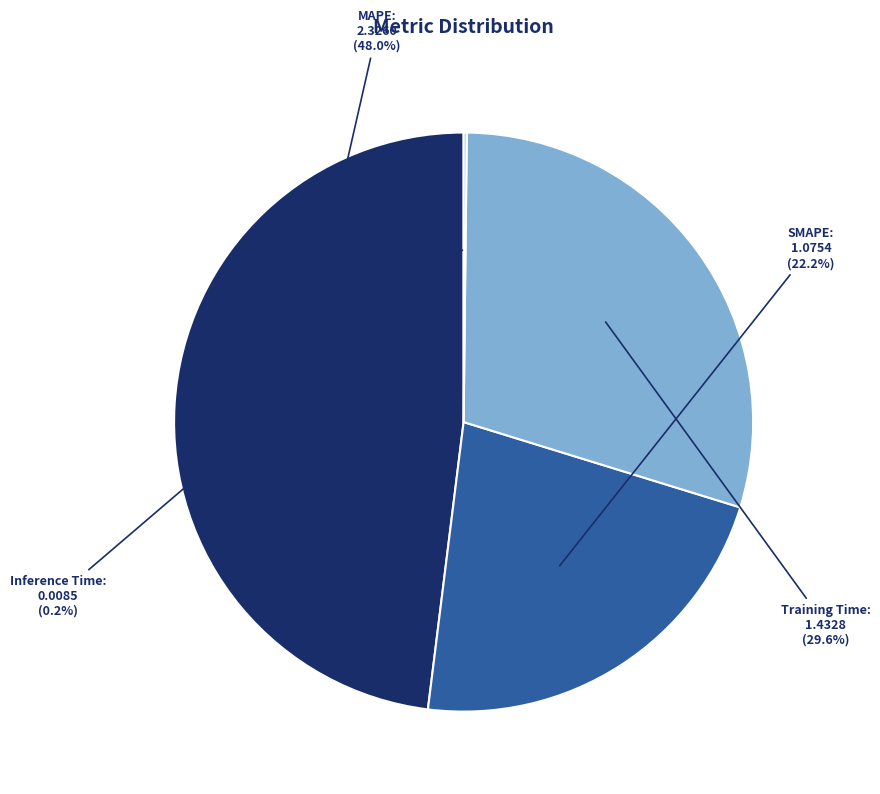

What is the largest slice in the pie chart?

MAPE